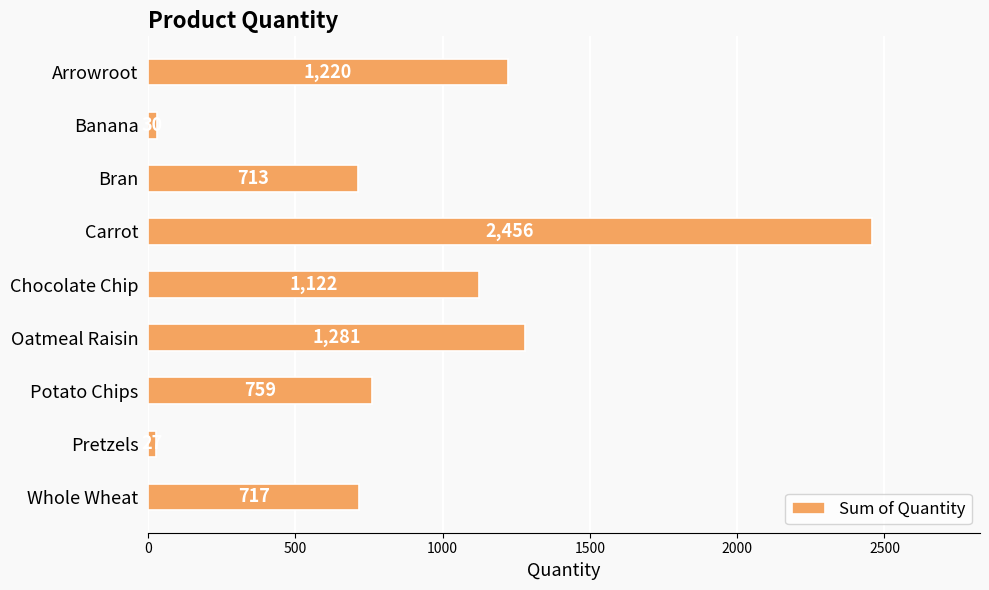

How many series are shown in this chart?

1